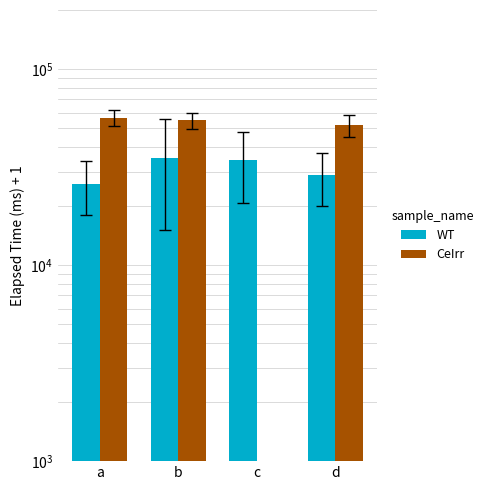

Is the value of WT at c greater than the value of CeIrr at c?

Yes